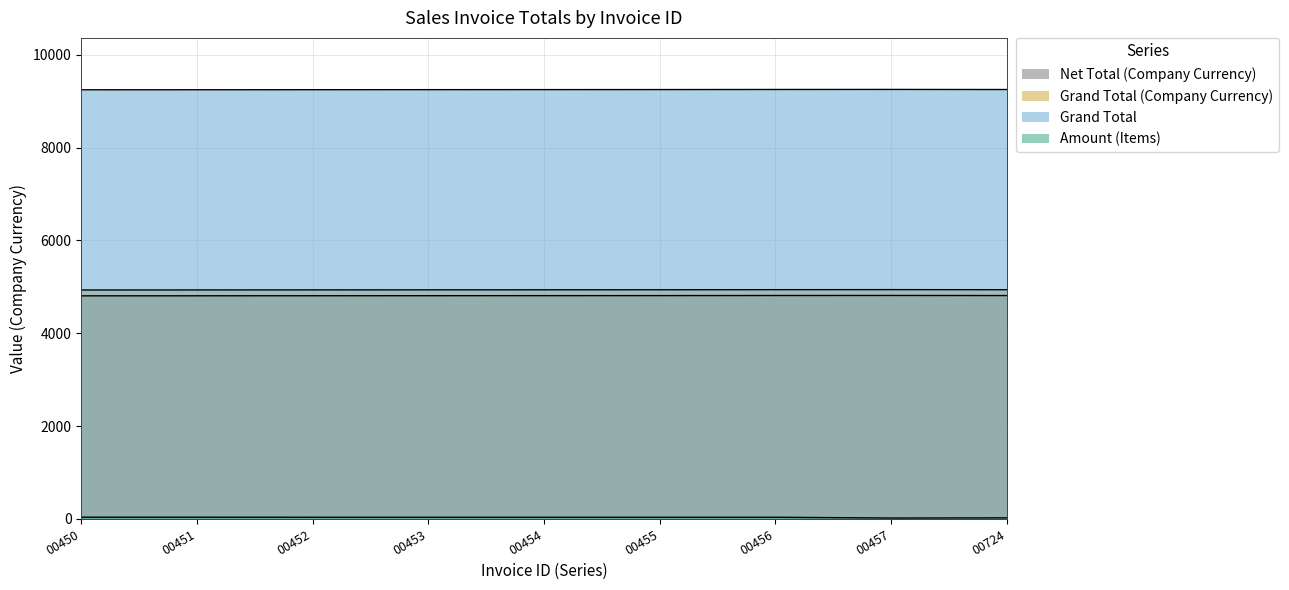

Does the chart have visible grid lines?

Yes